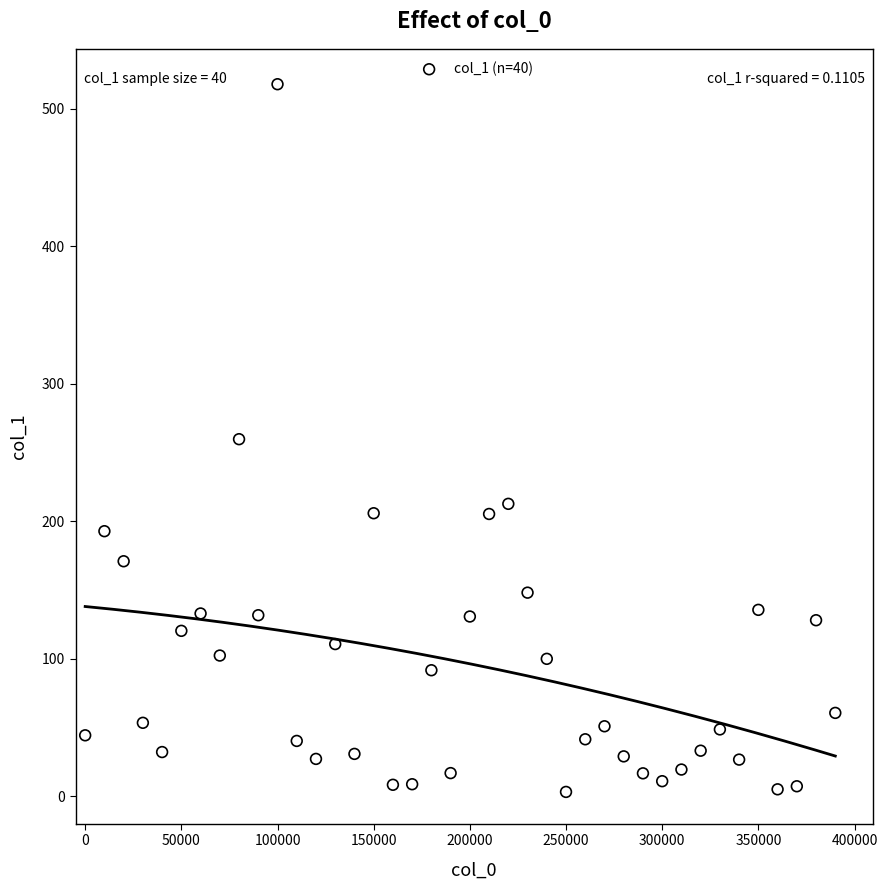

What is the range of X values (max minus min)?

390000.0